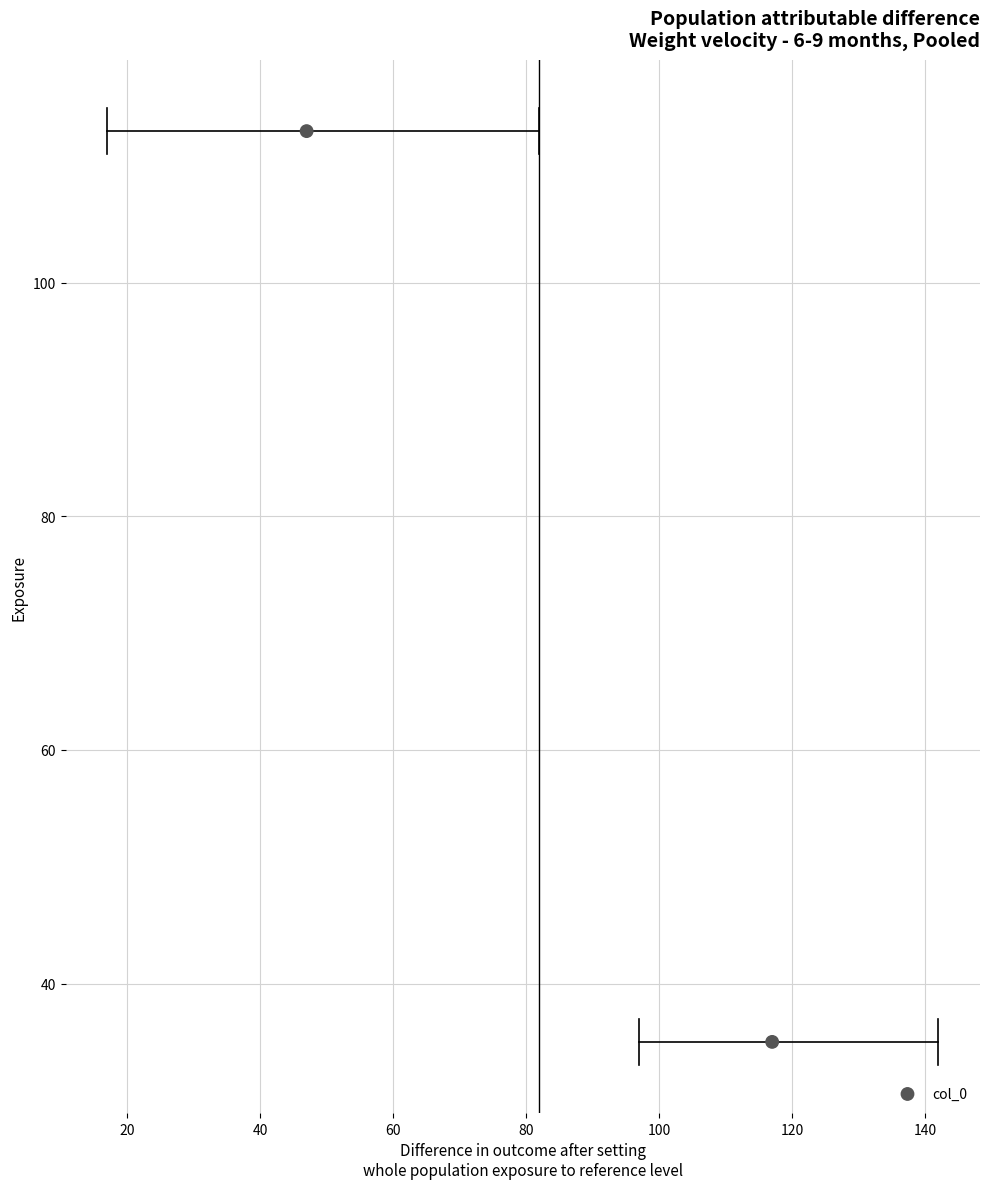

What is the average Y value?

74